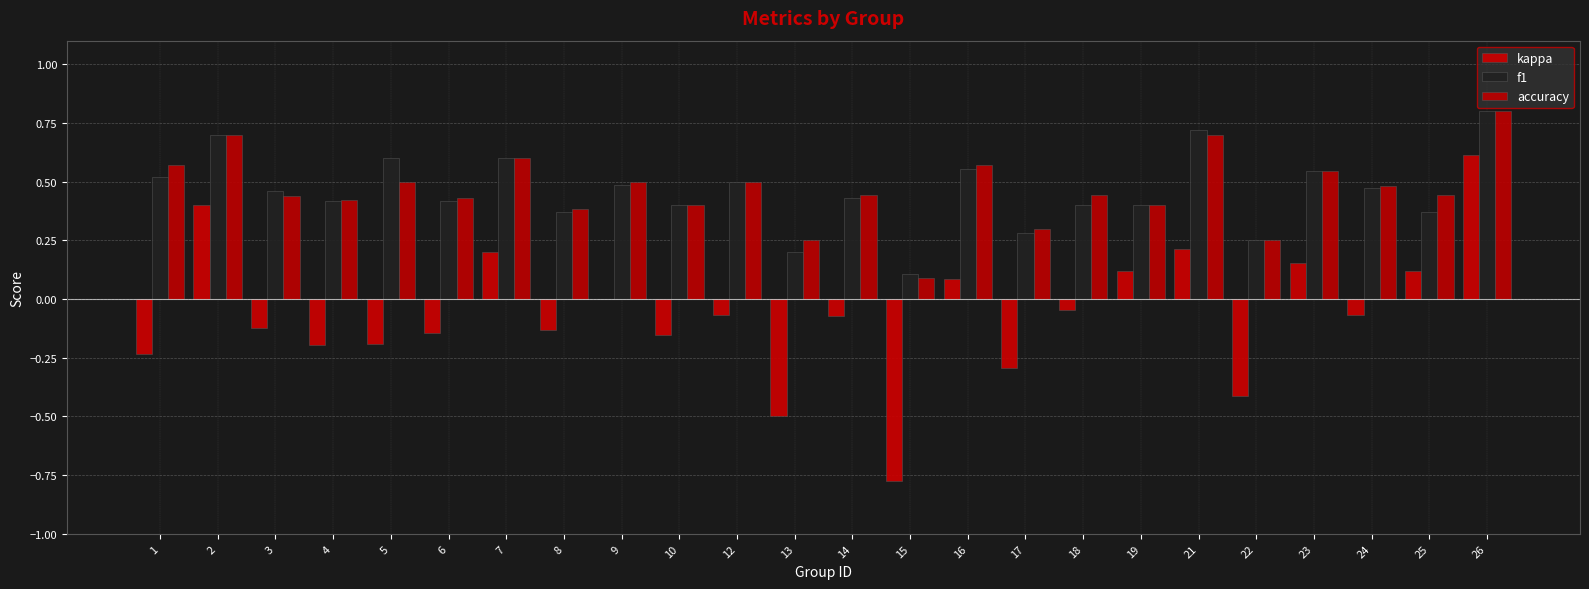

The kappa series shows 0.6 at 26. True or false?

True